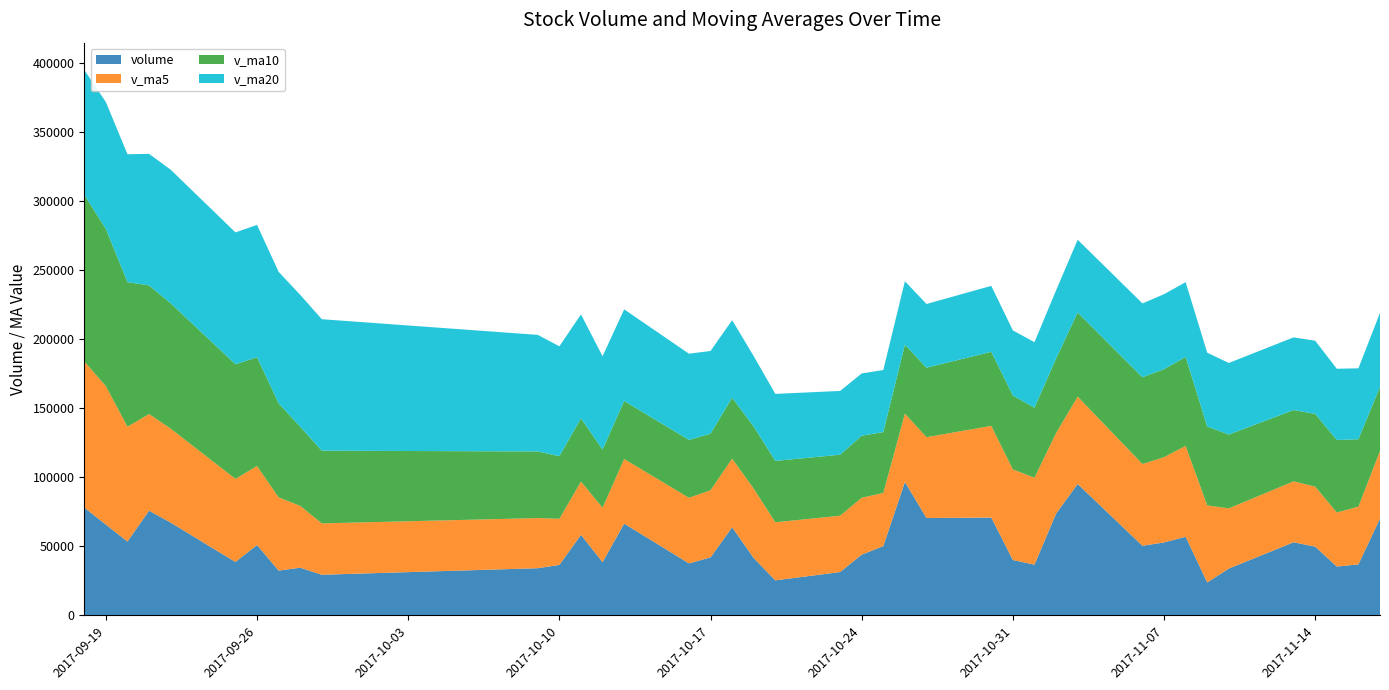

What is the minimum value for volume?

23824.3